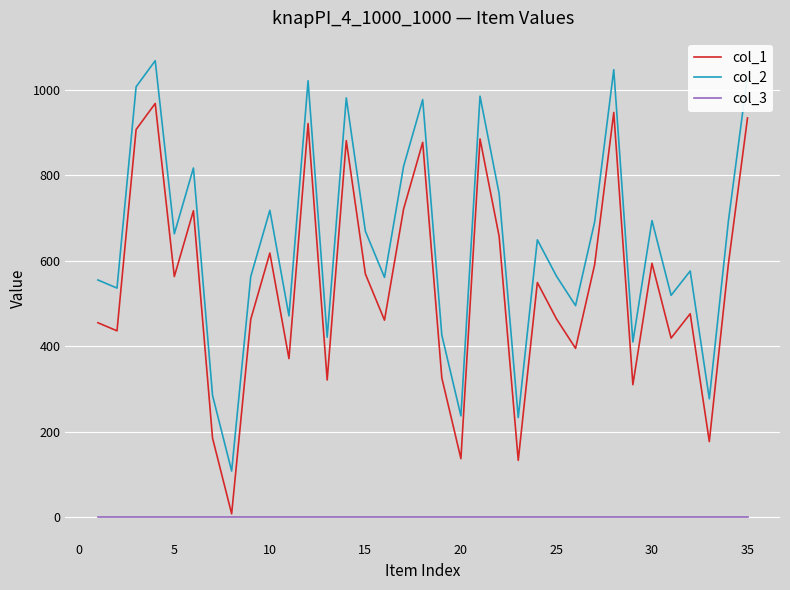

Which series has the largest total across all categories?

col_2